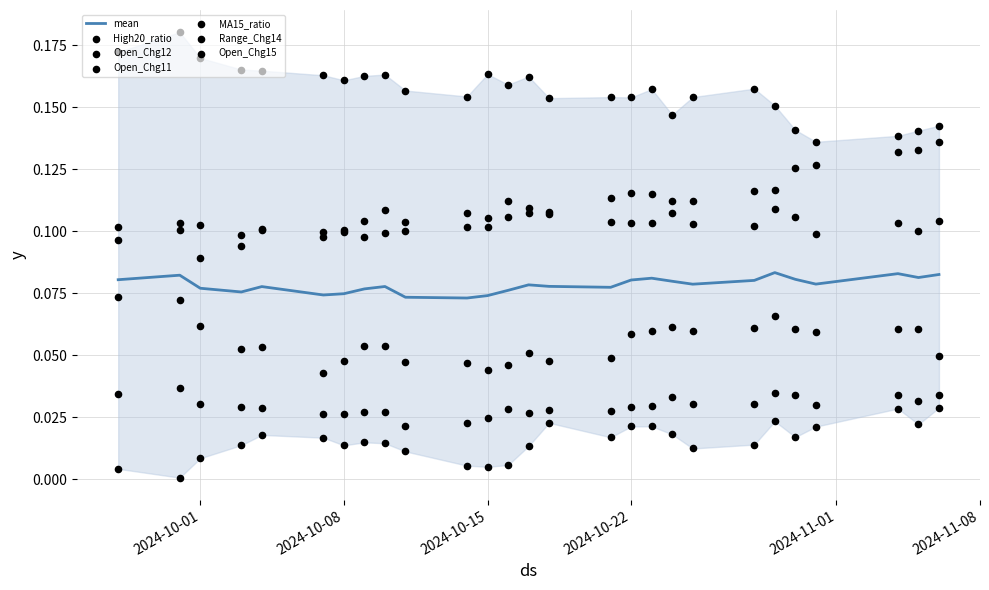

Is the value of Open_Chg15 at 14 greater than the value of MA15_ratio at 21?

No